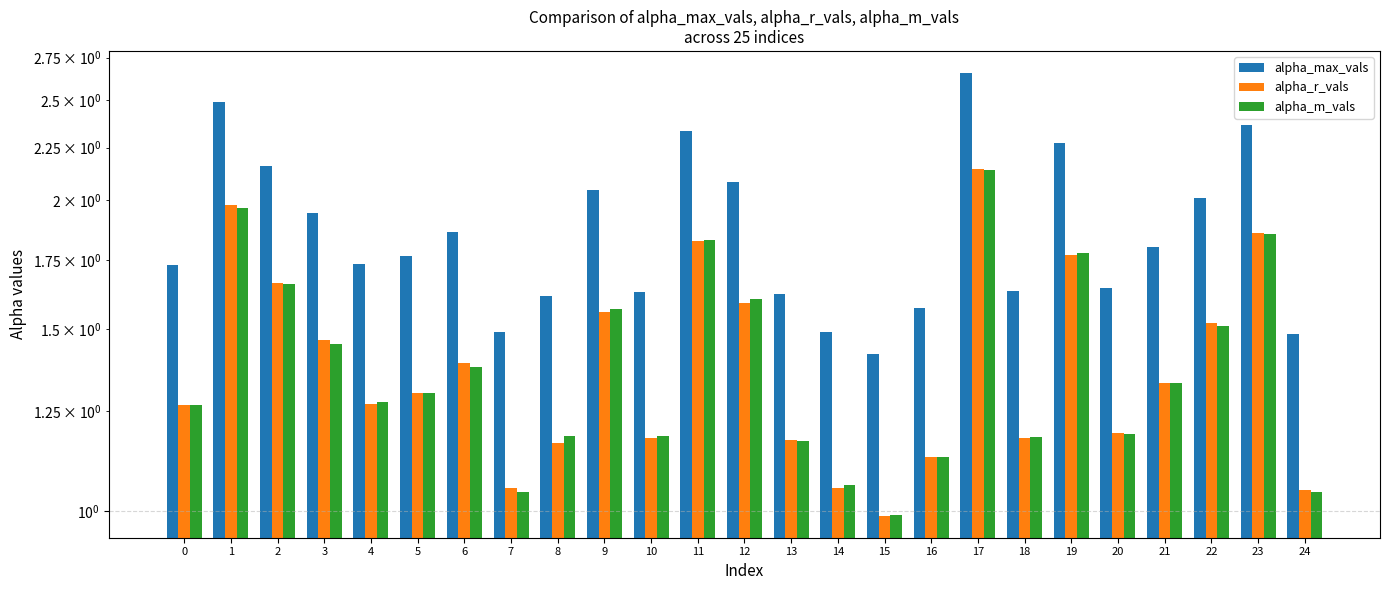

Is it true that alpha_max_vals equals 1.2 at 5?

False